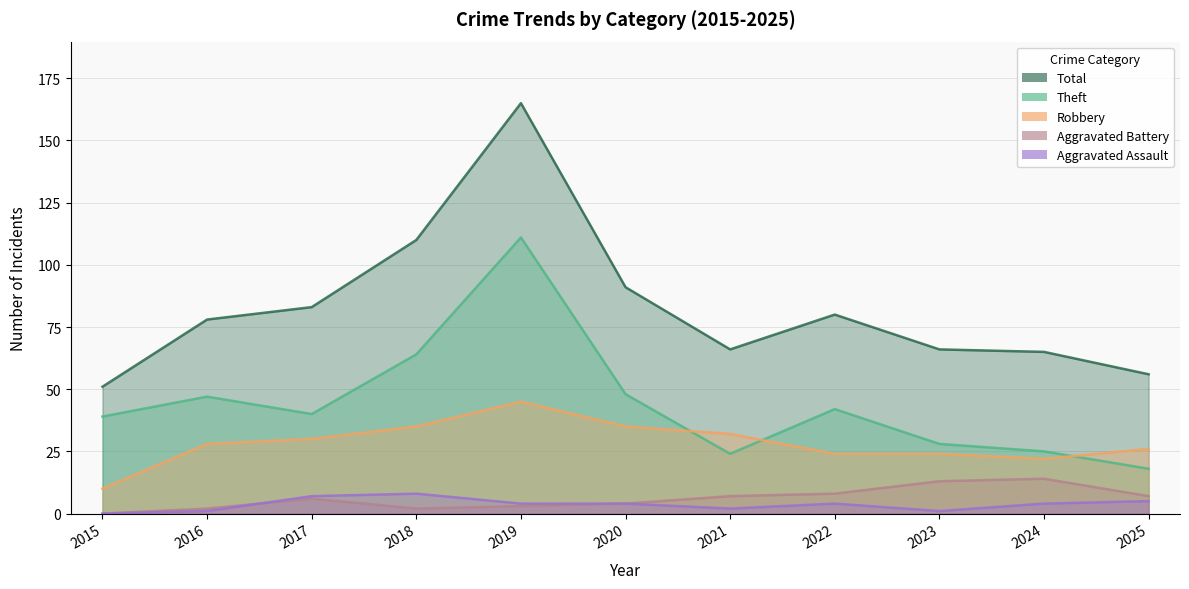

Is the value of Robbery at 2024 greater than the value of Aggravated Battery at 2023?

Yes